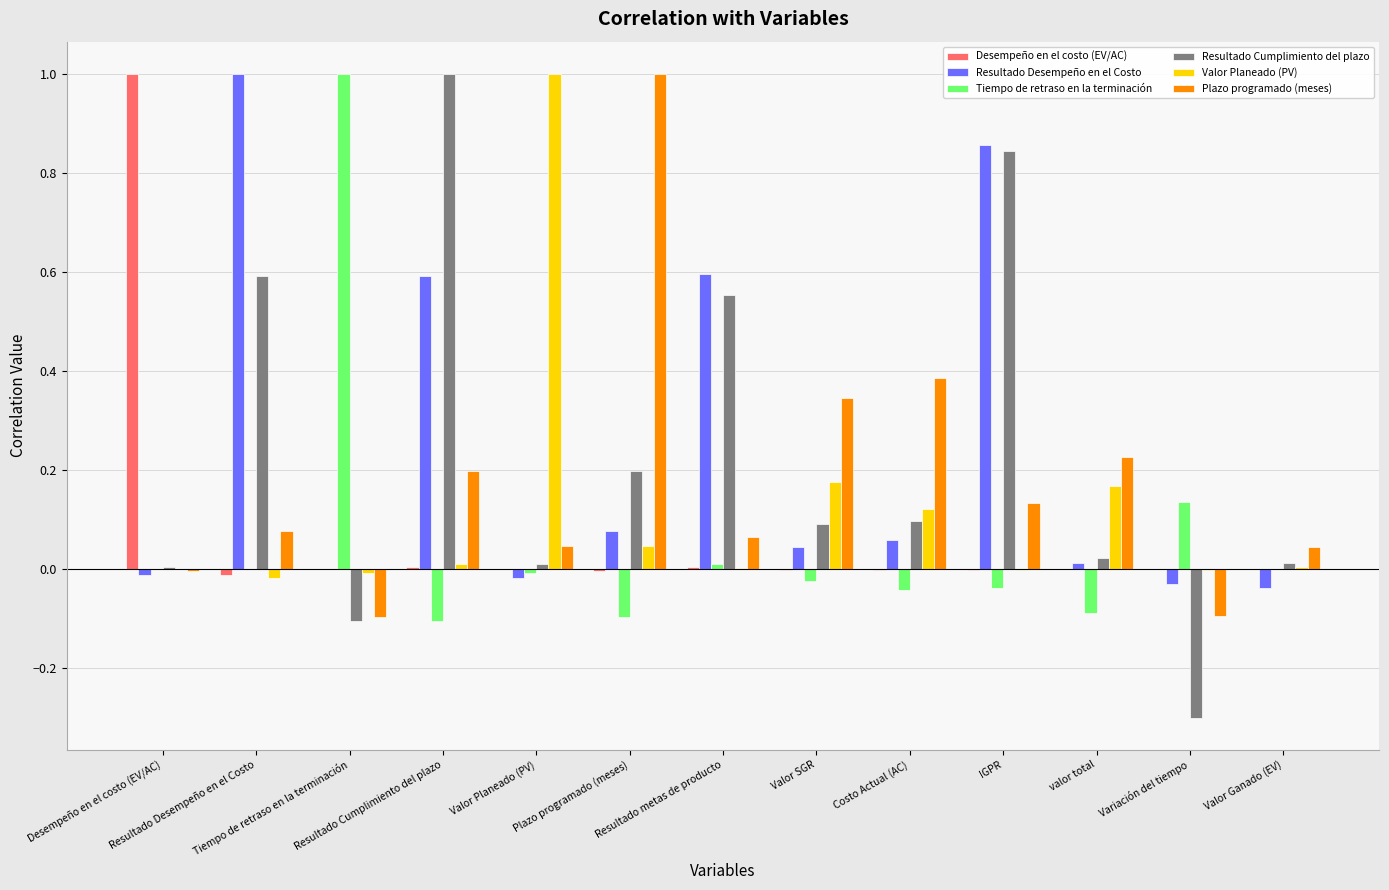

The Resultado Cumplimiento del plazo series shows 1.5 at Resultado Cumplimiento del plazo. True or false?

False